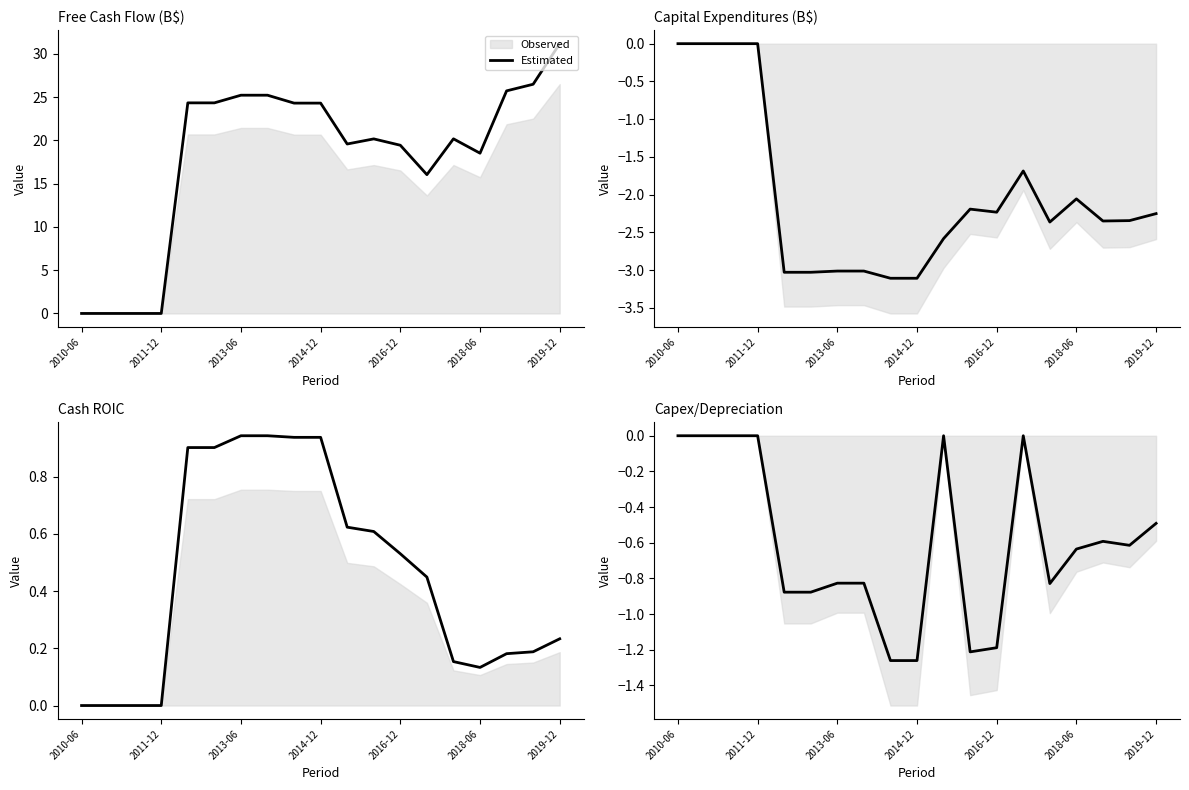

How many values are below 0?

13